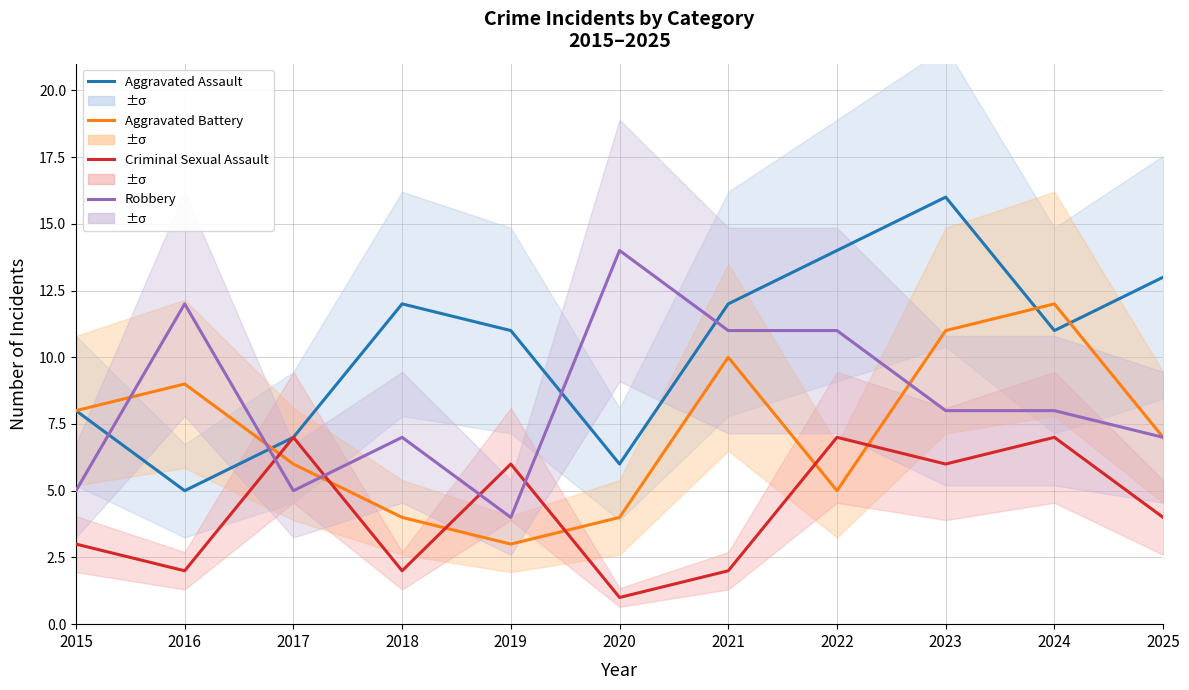

True or false: Criminal Sexual Assault and Aggravated Assault cross at least once.

False